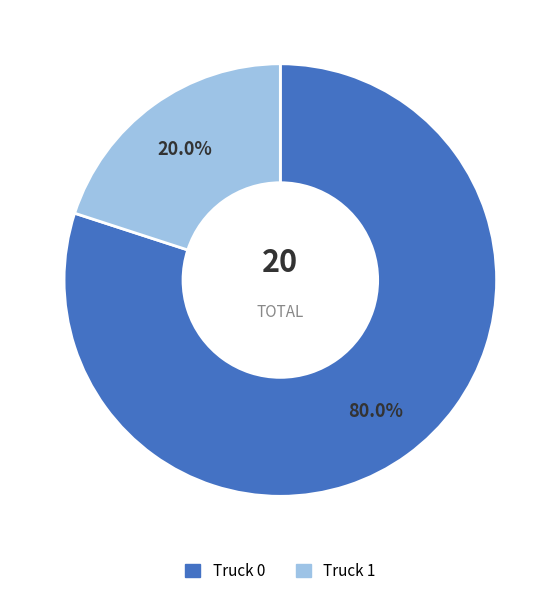

To the nearest percent, what is the difference between the largest and smallest slice percentages?

60%